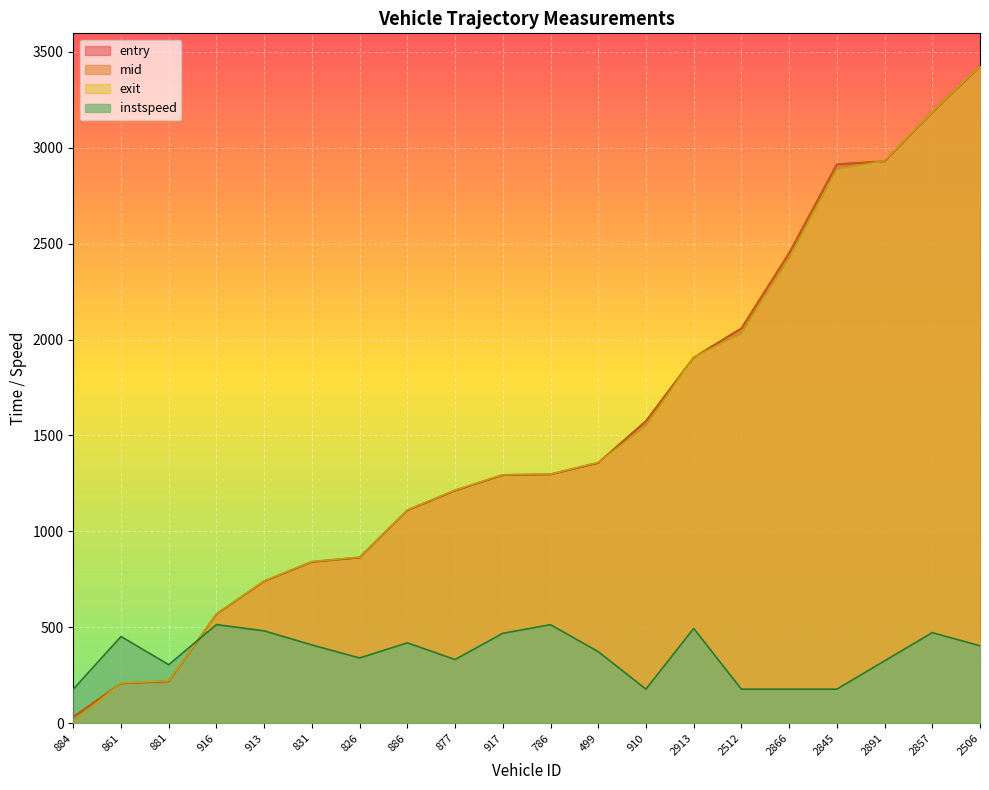

True or false: instspeed has more than 2 interior local peaks.

True